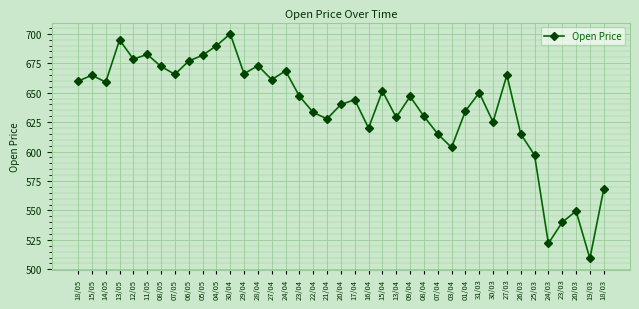

The value at 30/04 is 700.0. True or false?

True